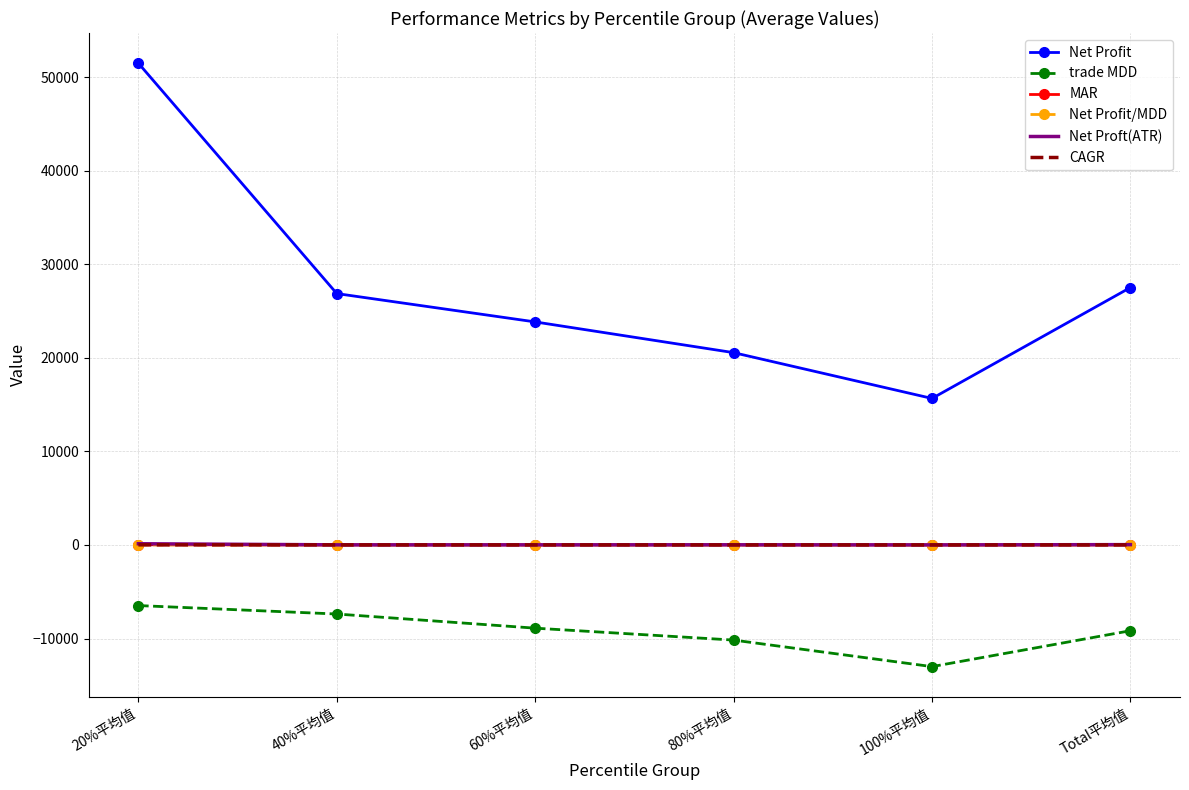

Count the number of data series in this chart.

6